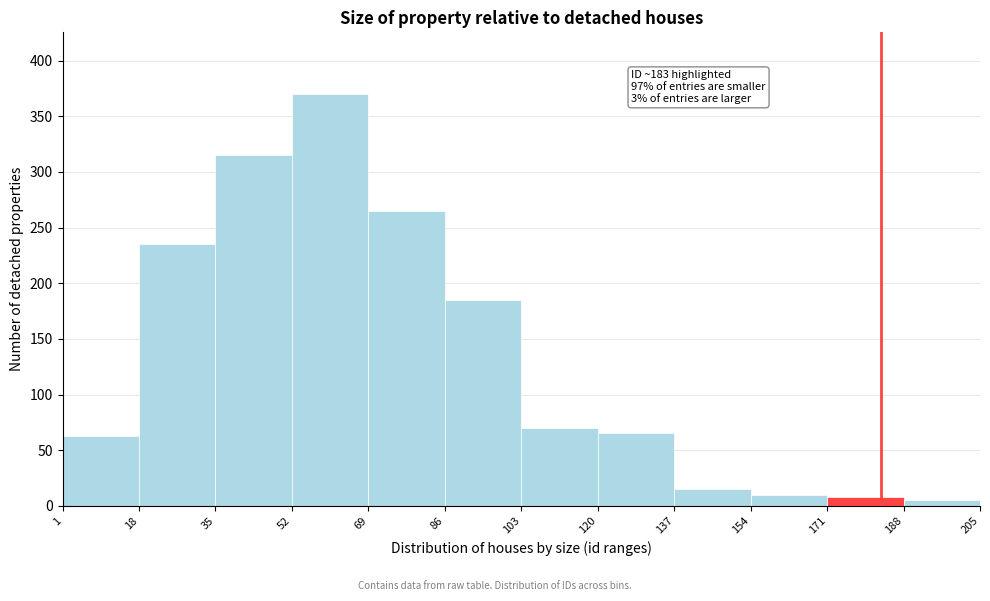

Over which range of the x-axis is the bar tallest?

52 to 69